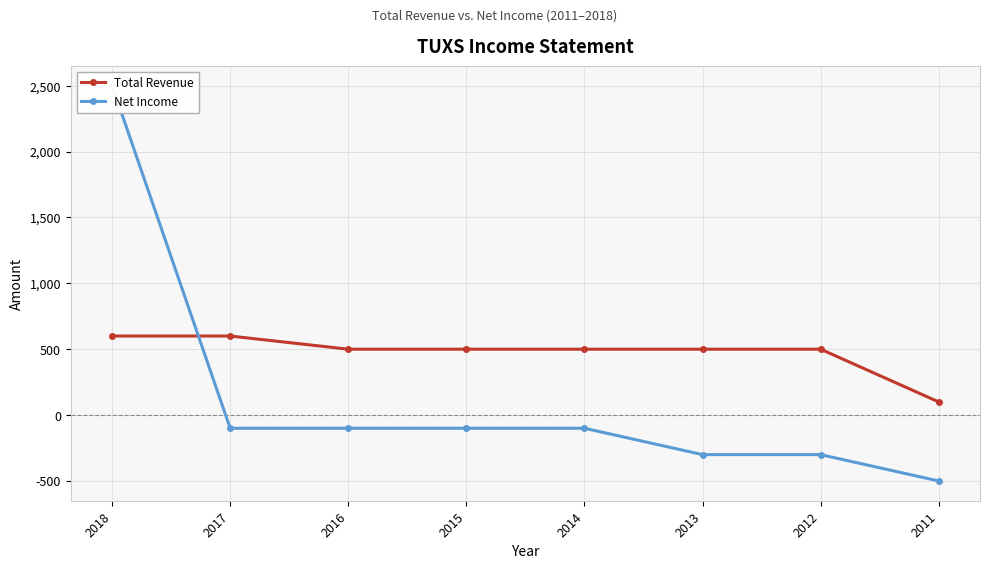

What is the highest value of the Total Revenue series?

600